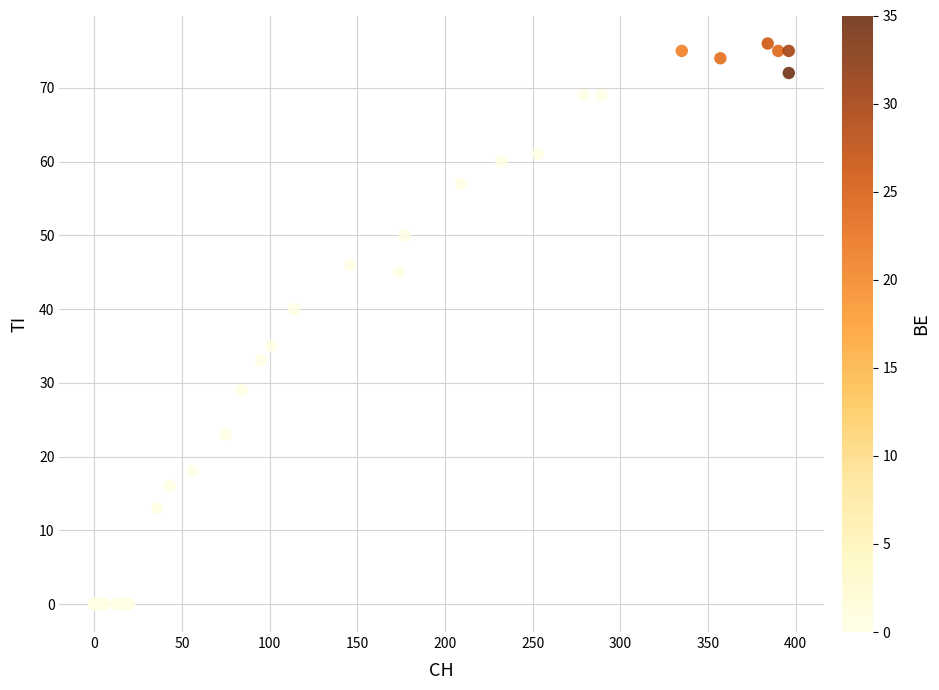

What Y value in the scatter plot is closest to 38?

40